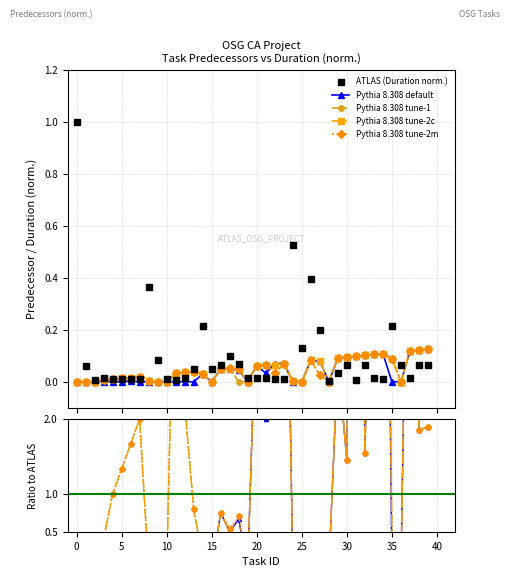

Is the value of Pythia 8.308 default at 27 greater than the value of Pythia 8.308 tune-1 at 17?

No